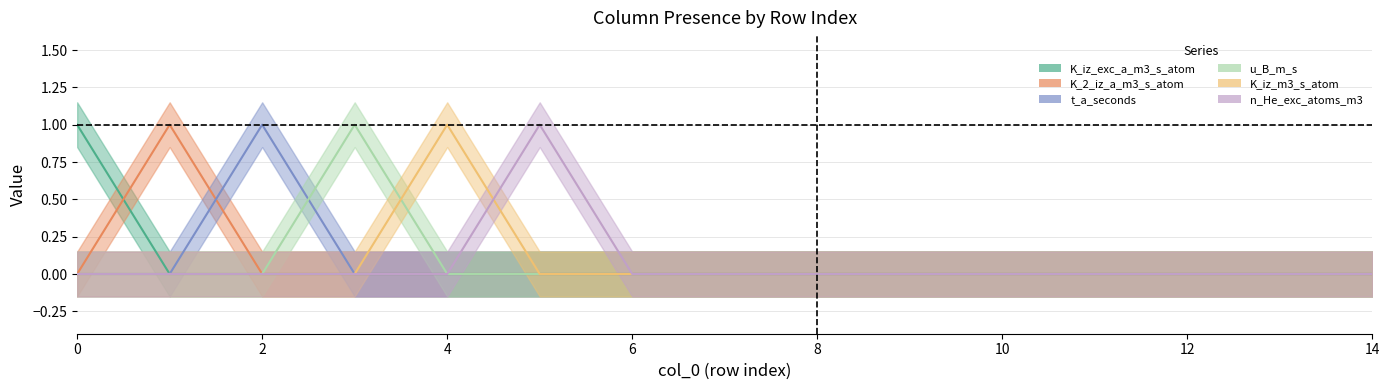

Is the value of t_a_seconds at 4 greater than the value of K_iz_exc_a_m3_s_atom at 4?

No